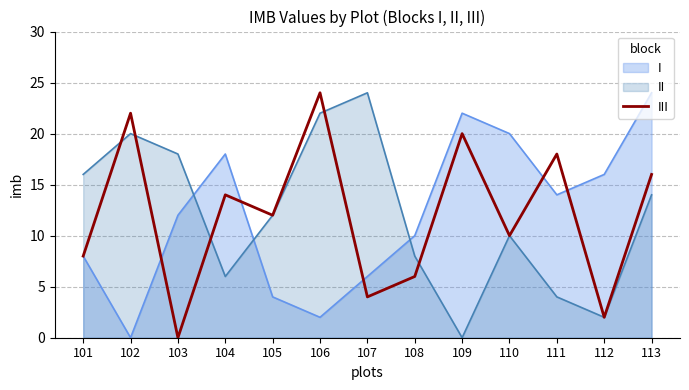

Which series changed the most between 108 and 113?

I